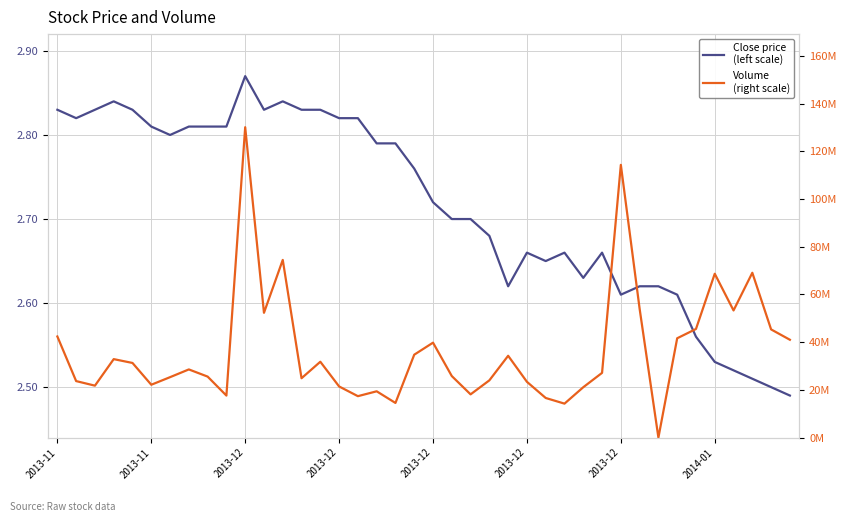

Is this an area chart (filled region under the line)?

No